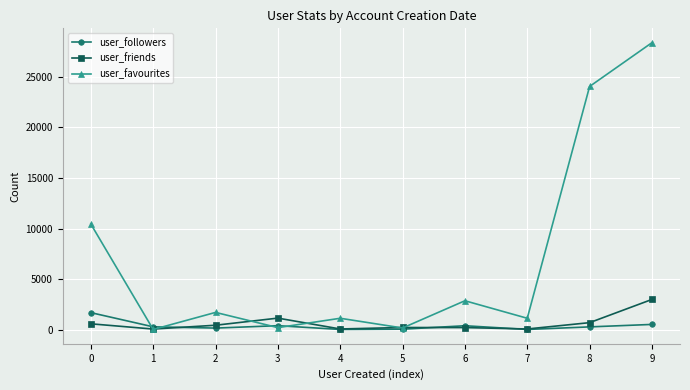

Where do user_favourites and user_followers first cross each other?

0 and 1